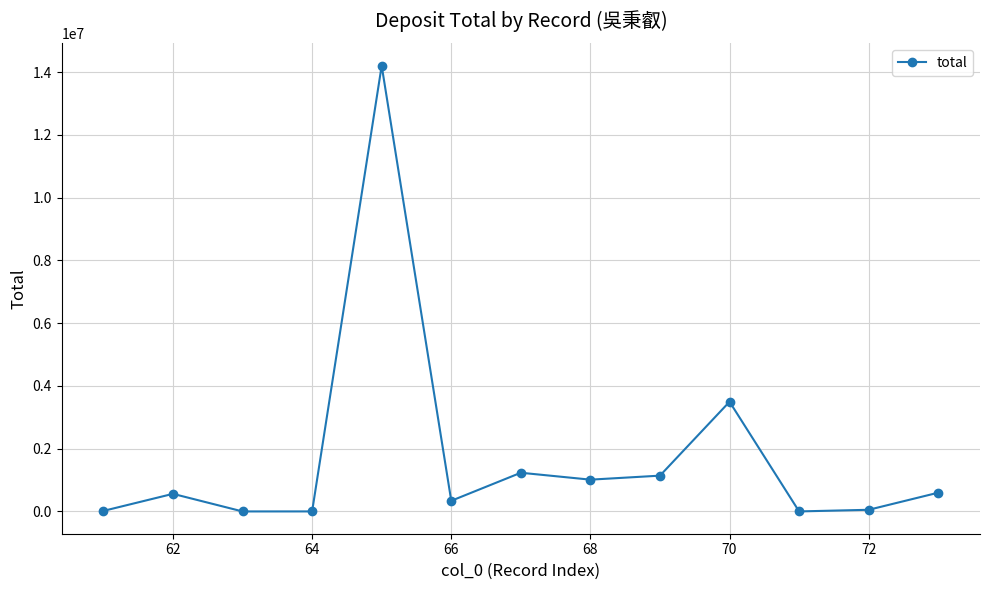

How many values are below 561026?

6